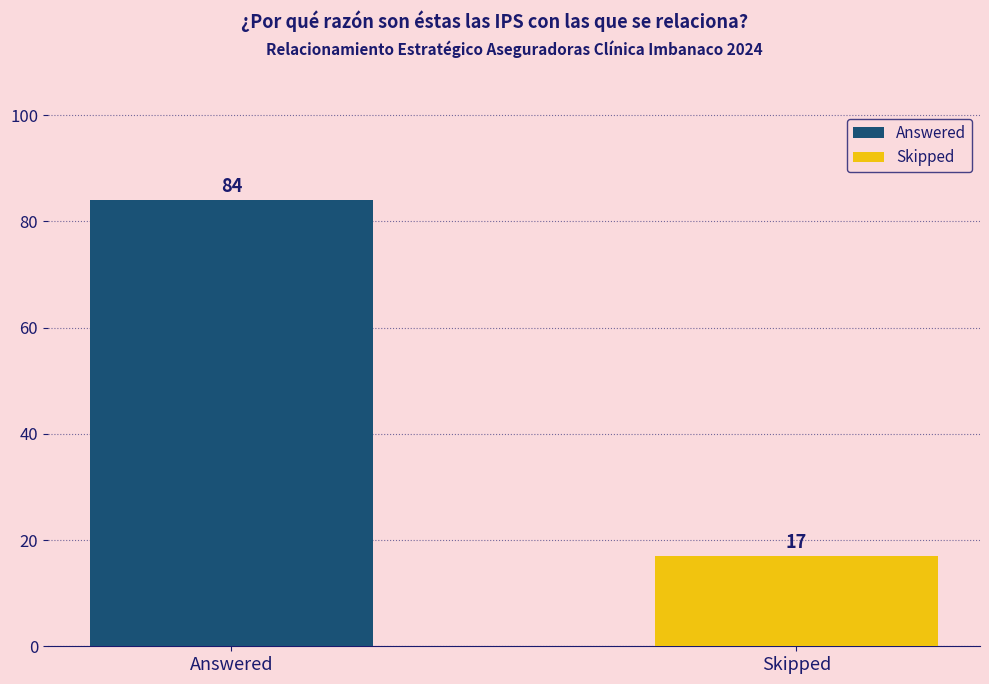

Reading left to right, transcribe all the data shown in this chart.

84	17